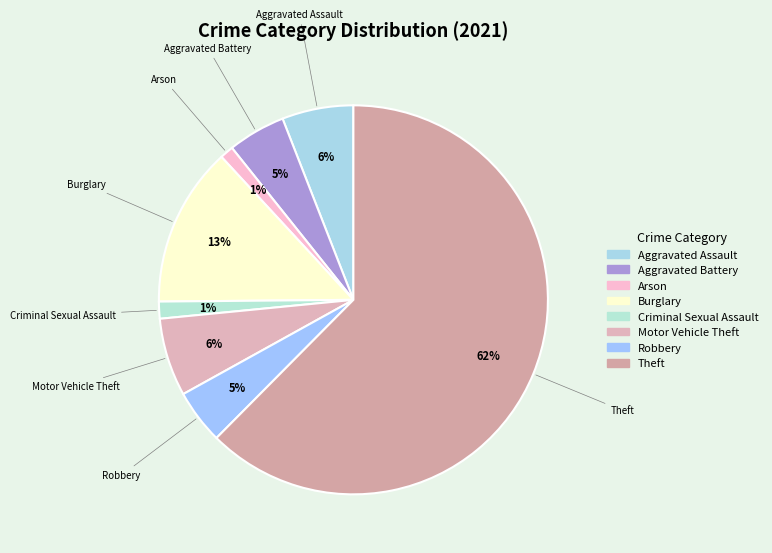

How many slices are in this pie chart?

8